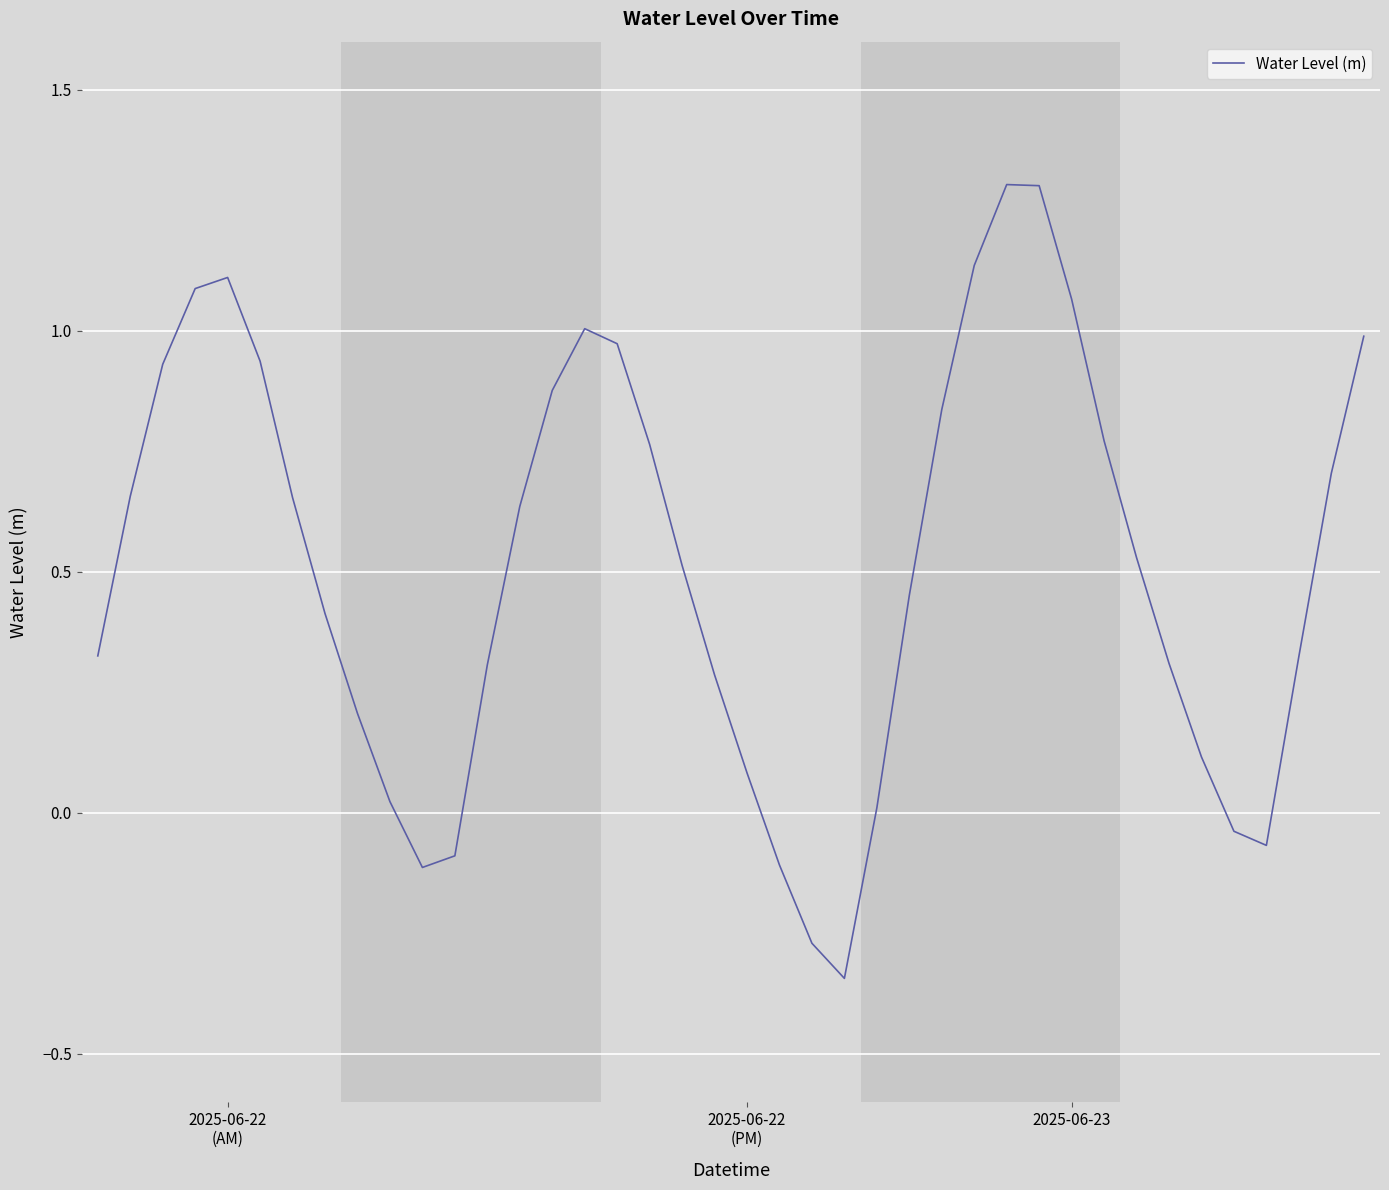

Reading right to left, extract all data points from this chart.

1.0	0.7	0.3	-0.1	-0.0	0.1	0.3	0.5	0.8	1.1	1.3	1.3	1.1	0.8	0.5	0.0	-0.3	-0.3	-0.1	0.1	0.3	0.5	0.8	1.0	1.0	0.9	0.6	0.3	-0.1	-0.1	0.0	0.2	0.4	0.7	0.9	1.1	1.1	0.9	0.7	0.3